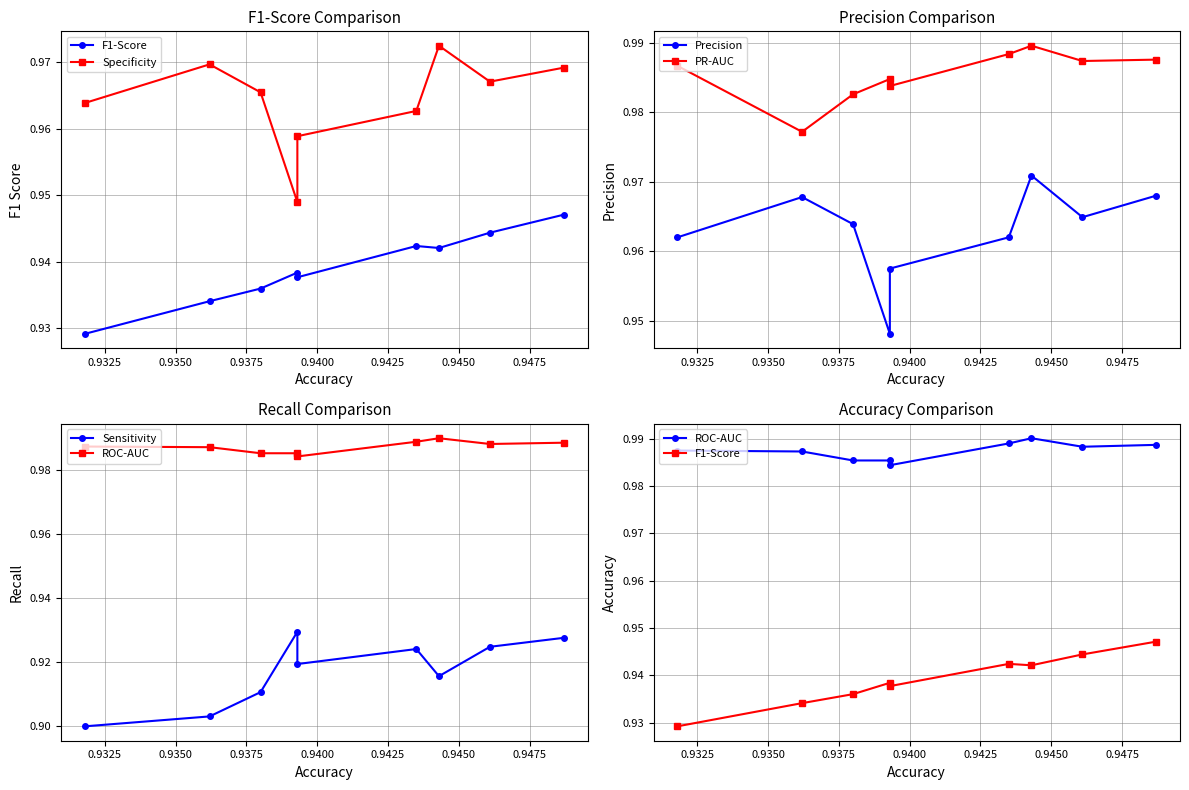

Does the chart display data point markers on the line(s)?

Yes